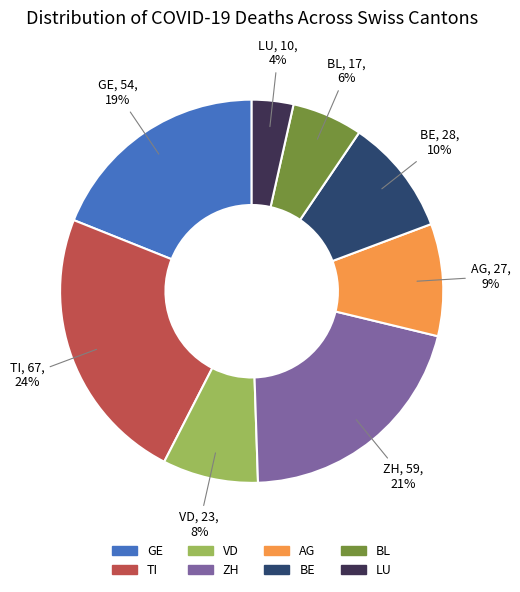

To the nearest percent, what is the difference between the largest and smallest slice percentages?

20%